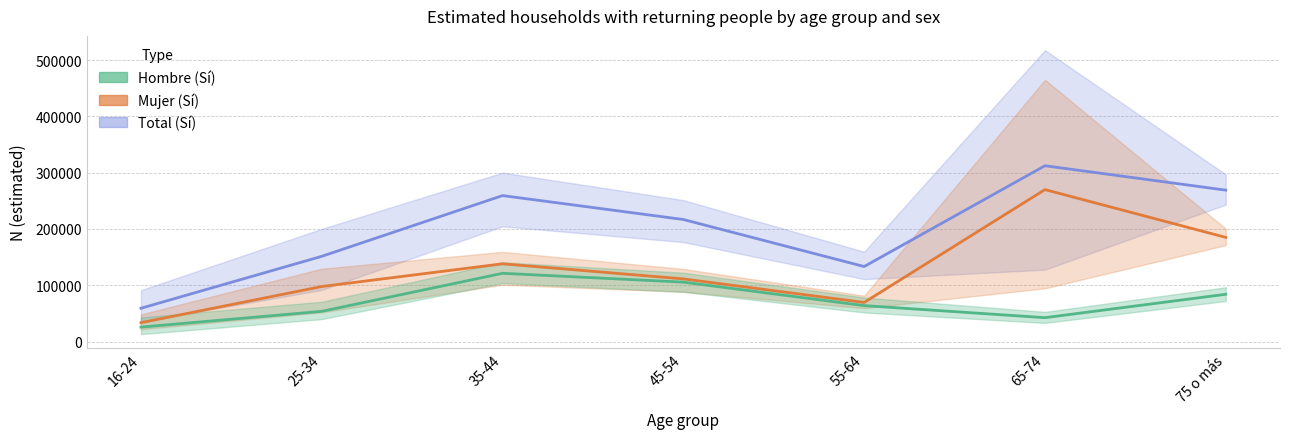

Which category has the lowest value in the Mujer (Sí) series?

16-24